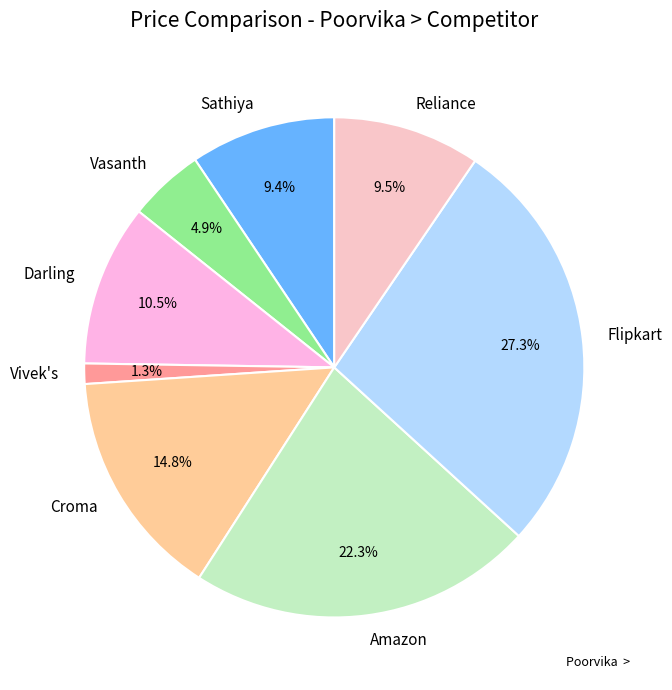

Between Croma and Amazon, which is larger?

Amazon